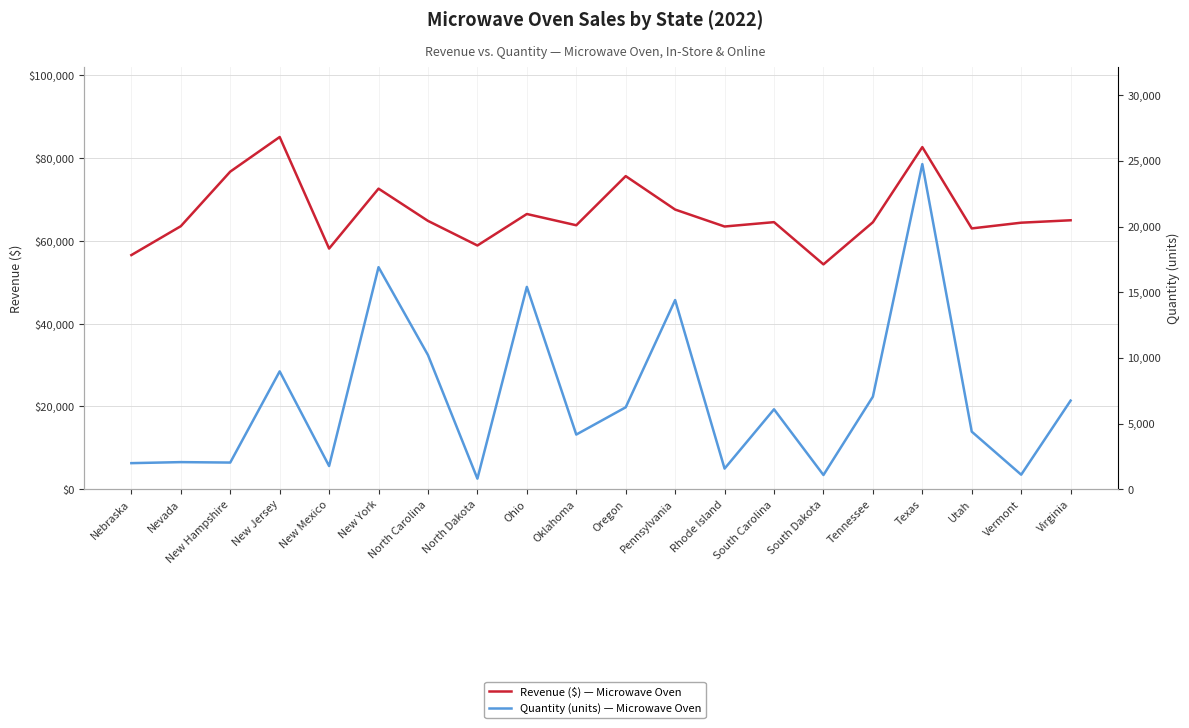

Which category has the lowest value across all series?

North Dakota